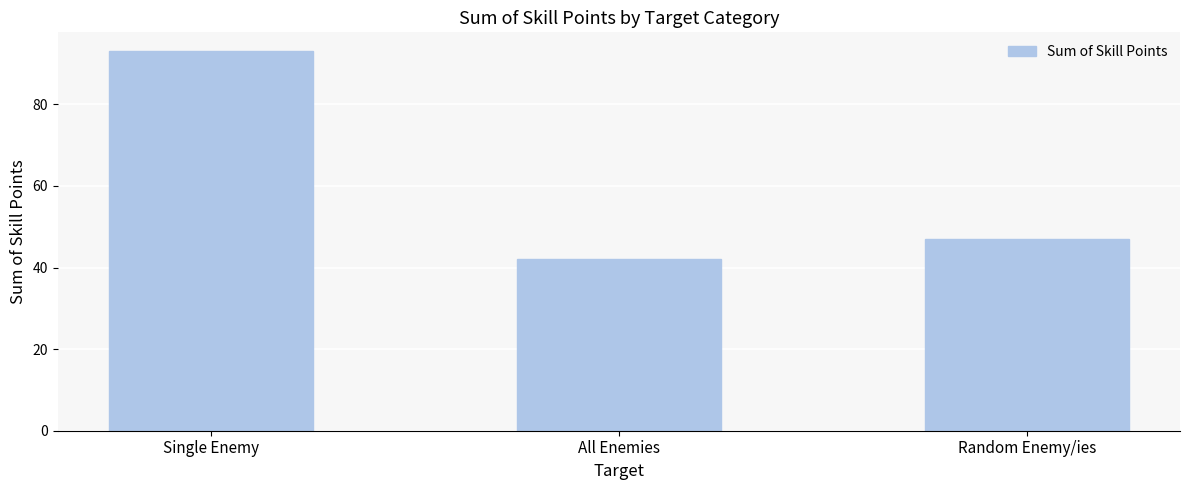

Rank the categories by value from highest to lowest.

Single Enemy, Random Enemy/ies, All Enemies